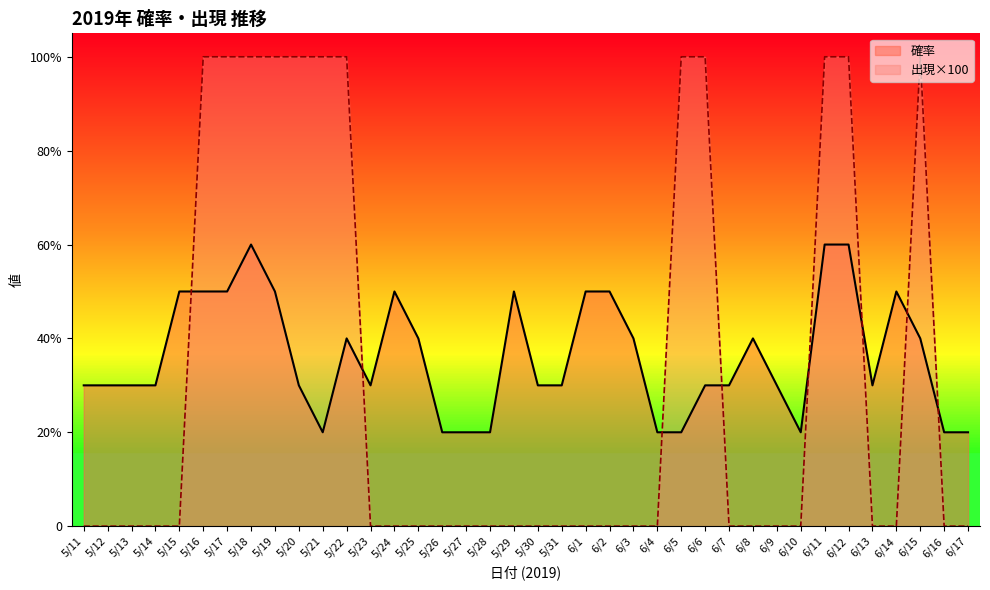

How many lines are shown in the chart?

2